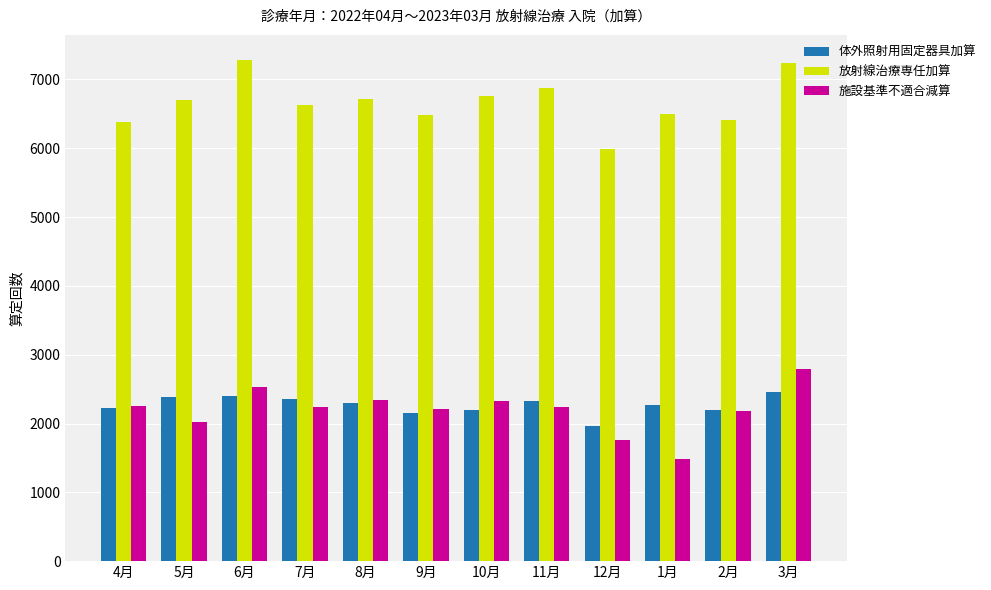

What are all the series names shown in the legend?

体外照射用固定器具加算, 放射線治療専任加算, 施設基準不適合減算